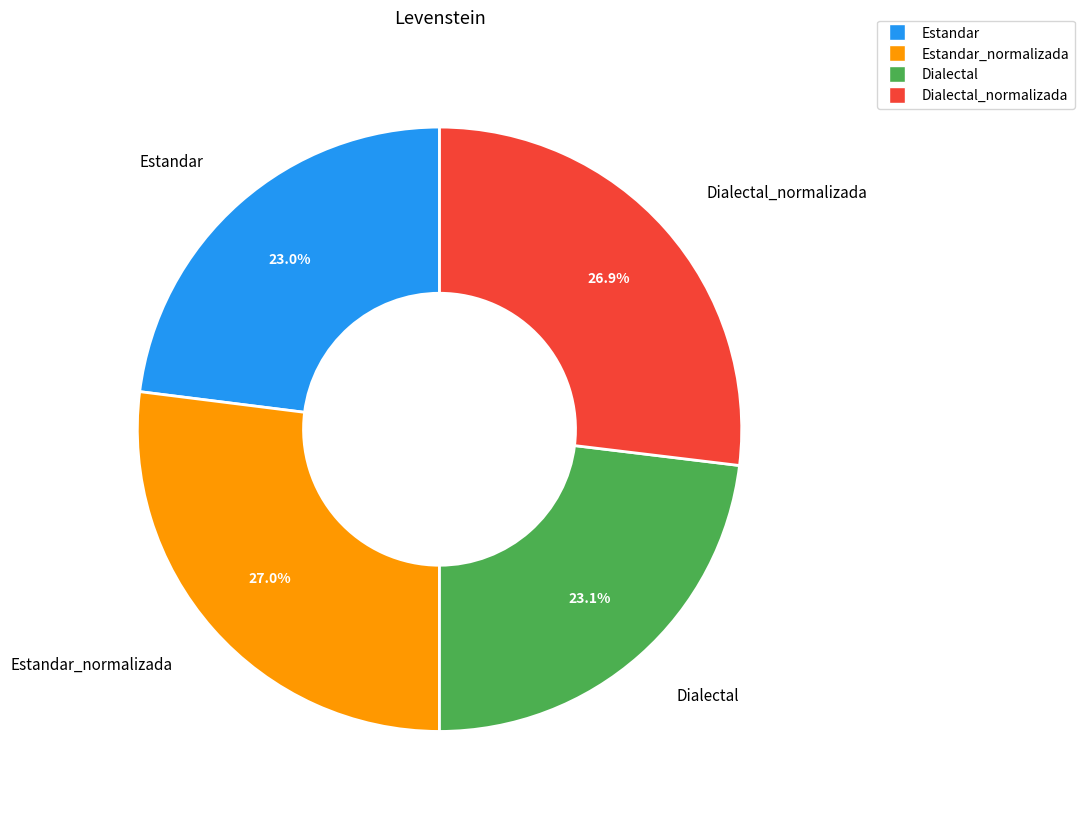

Count the number of slices in the pie.

4